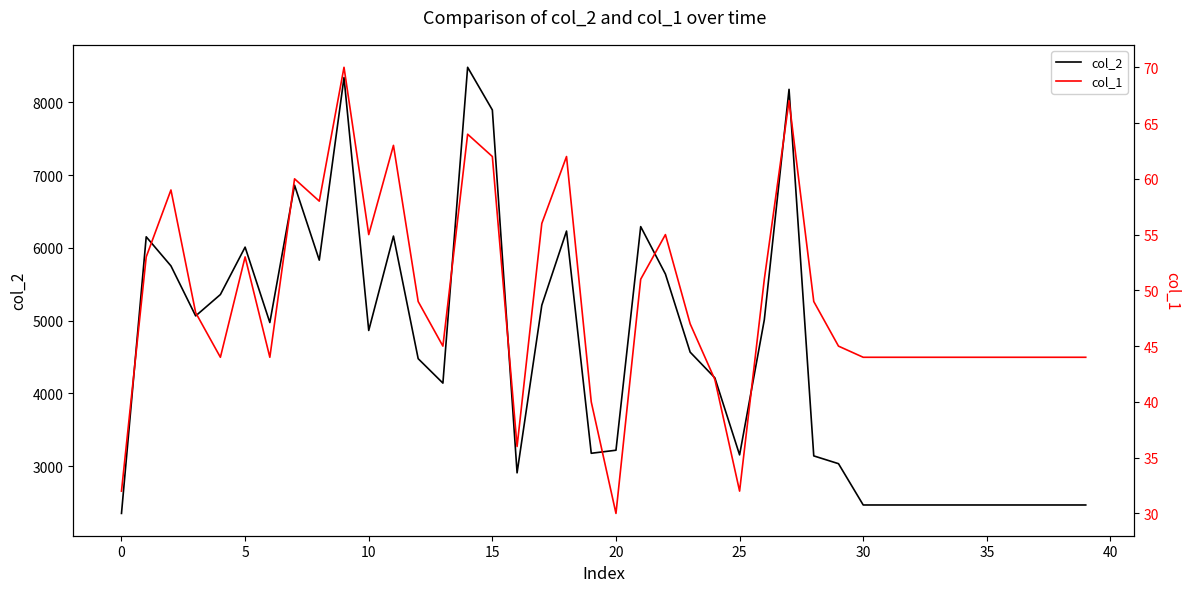

Which category has the highest value across all series?

14